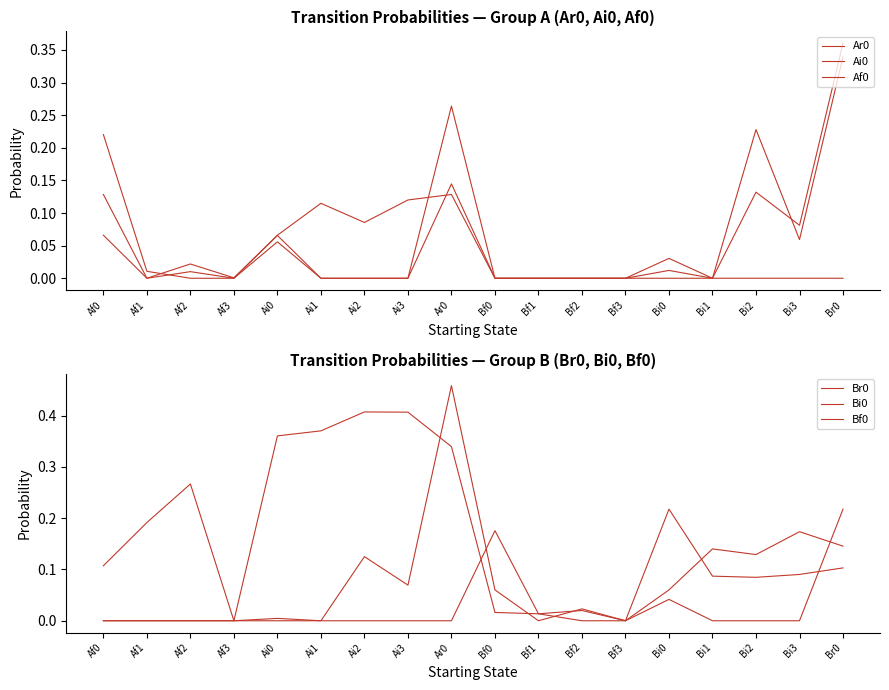

How many values in Br0 are above zero?

16